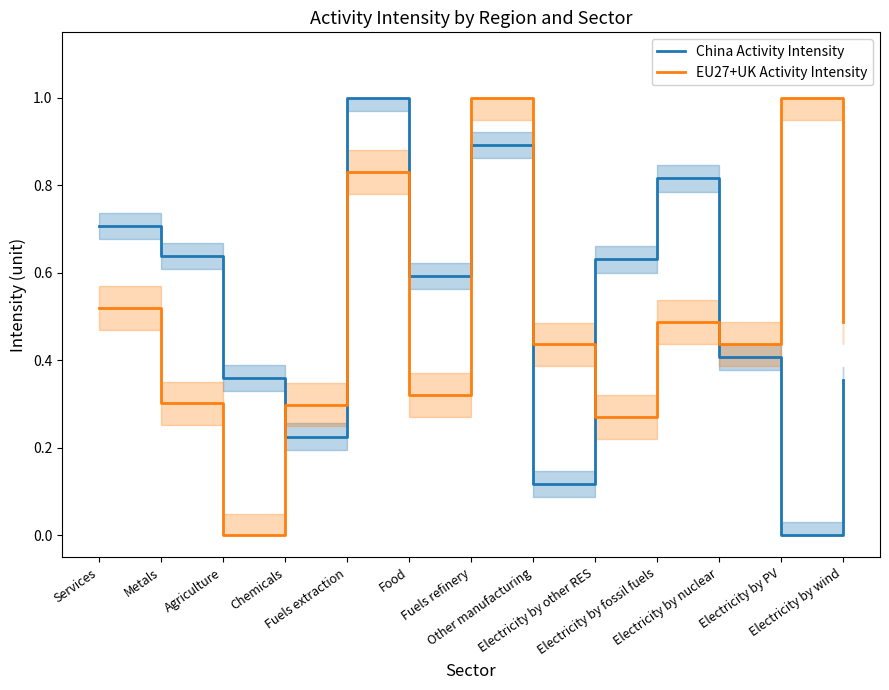

Reading right to left, transcribe all the data shown in this chart.

China Activity Intensity: 0.4	0.0	0.4	0.8	0.6	0.1	0.9	0.6	1.0	0.2	0.4	0.6	0.7
EU27+UK Activity Intensity: 0.5	1.0	0.4	0.5	0.3	0.4	1.0	0.3	0.8	0.3	0.0	0.3	0.5